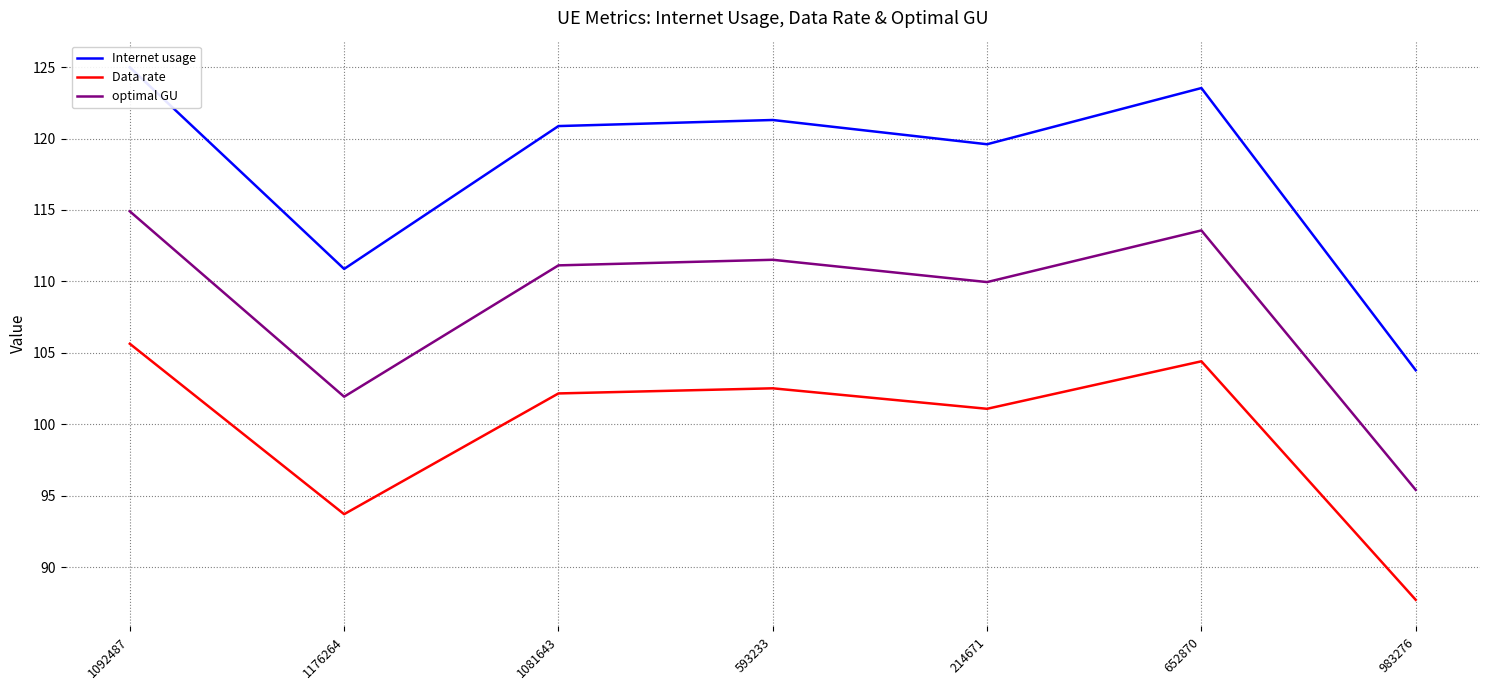

Which has a higher value, 983276 or 214671?

214671